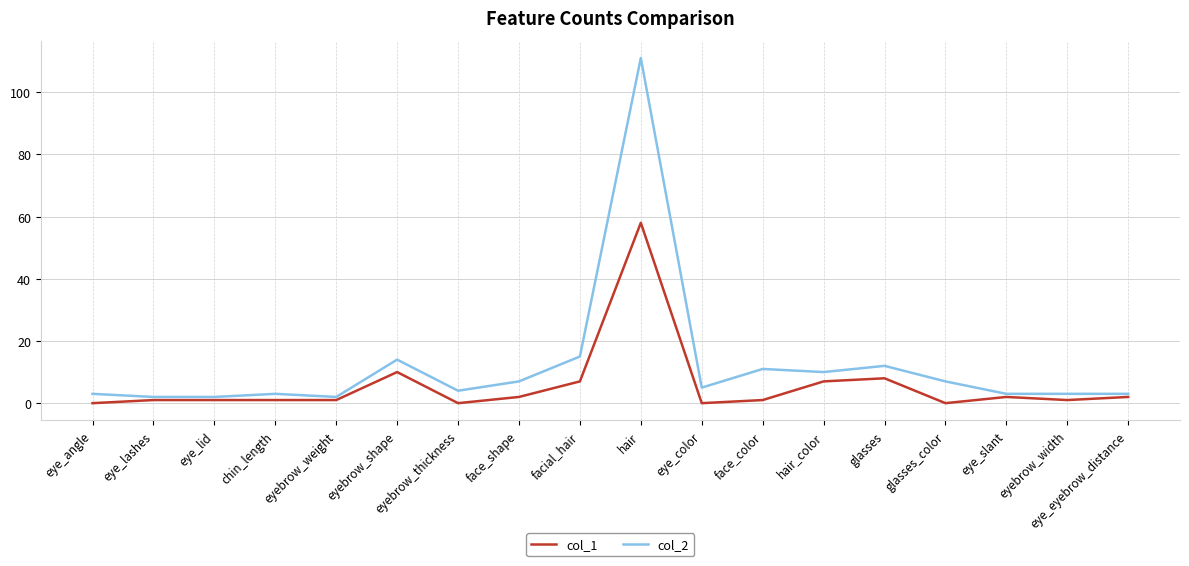

What are all the series names shown in the legend?

col_1, col_2